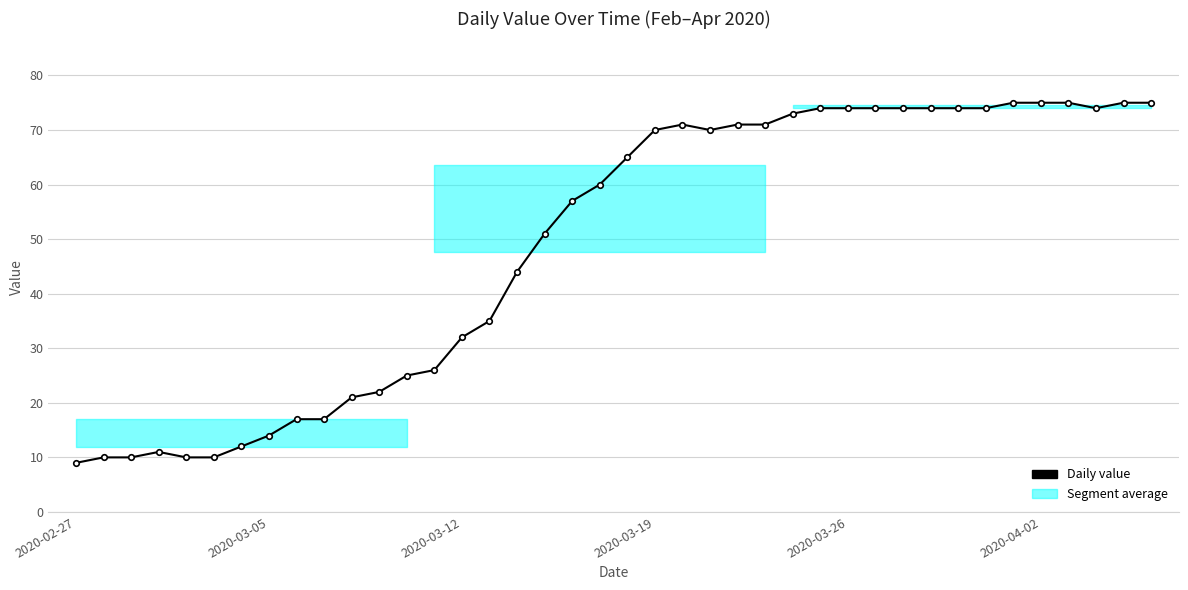

What is the change in value from 11 to 15?

+13